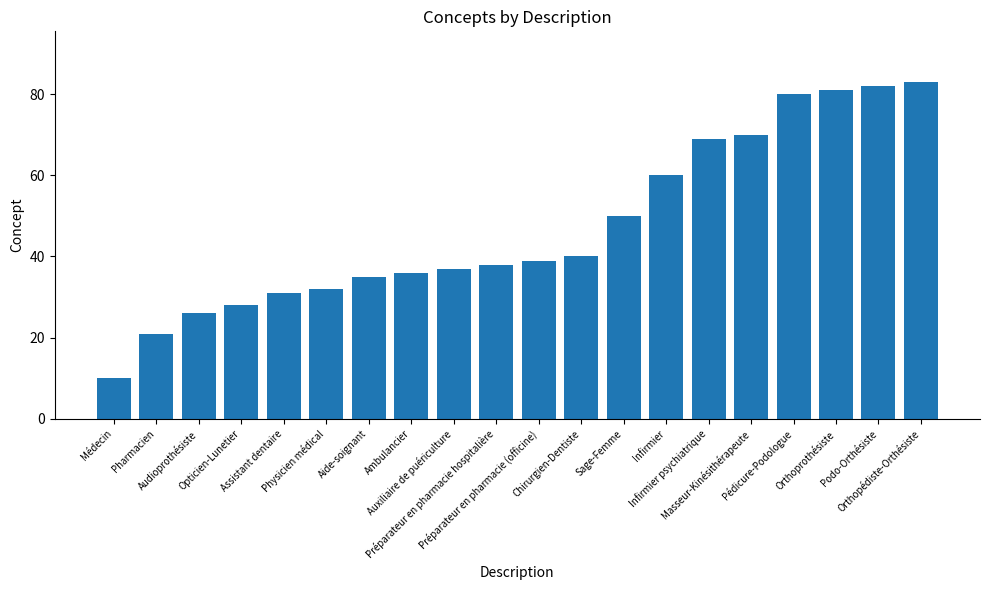

List the labels in order of value, largest first.

Orthopédiste-Orthésiste, Podo-Orthésiste, Orthoprothésiste, Pédicure-Podologue, Masseur-Kinésithérapeute, Infirmier psychiatrique, Infirmier, Sage-Femme, Chirurgien-Dentiste, Préparateur en pharmacie (officine), Préparateur en pharmacie hospitalière, Auxiliaire de puériculture, Ambulancier, Aide-soignant, Physicien médical, Assistant dentaire, Opticien-Lunetier, Audioprothésiste, Pharmacien, Médecin